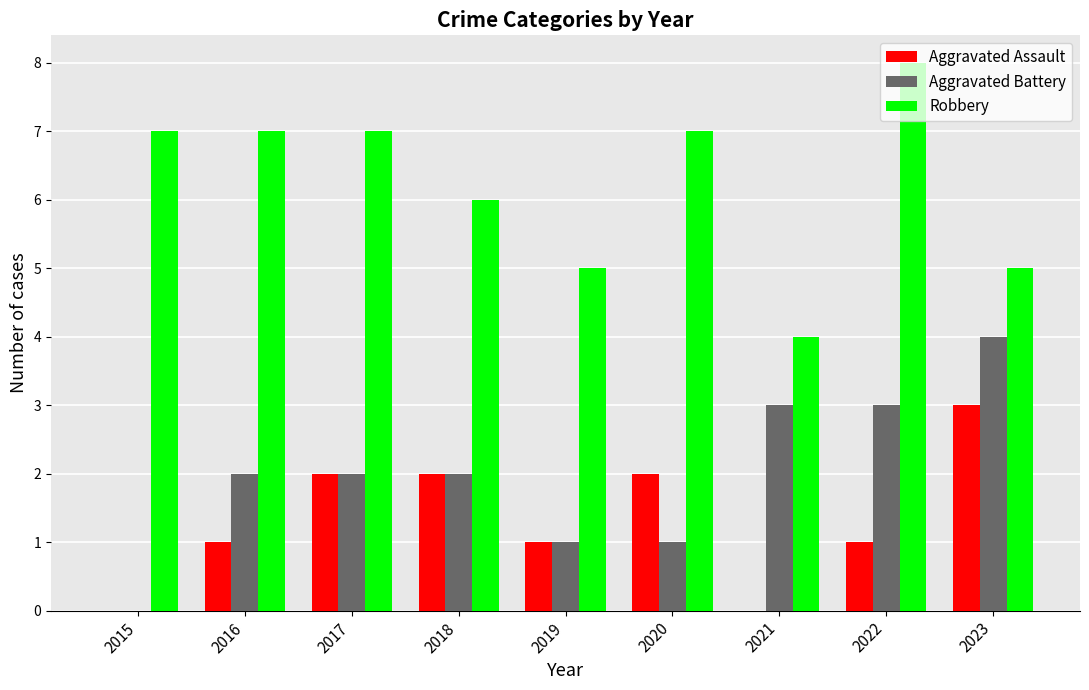

Reading right to left, transcribe all the data shown in this chart.

Aggravated Assault: 2023=3	2022=1	2021=0	2020=2	2019=1	2018=2	2017=2	2016=1	2015=0
Aggravated Battery: 2023=4	2022=3	2021=3	2020=1	2019=1	2018=2	2017=2	2016=2	2015=0
Robbery: 2023=5	2022=8	2021=4	2020=7	2019=5	2018=6	2017=7	2016=7	2015=7